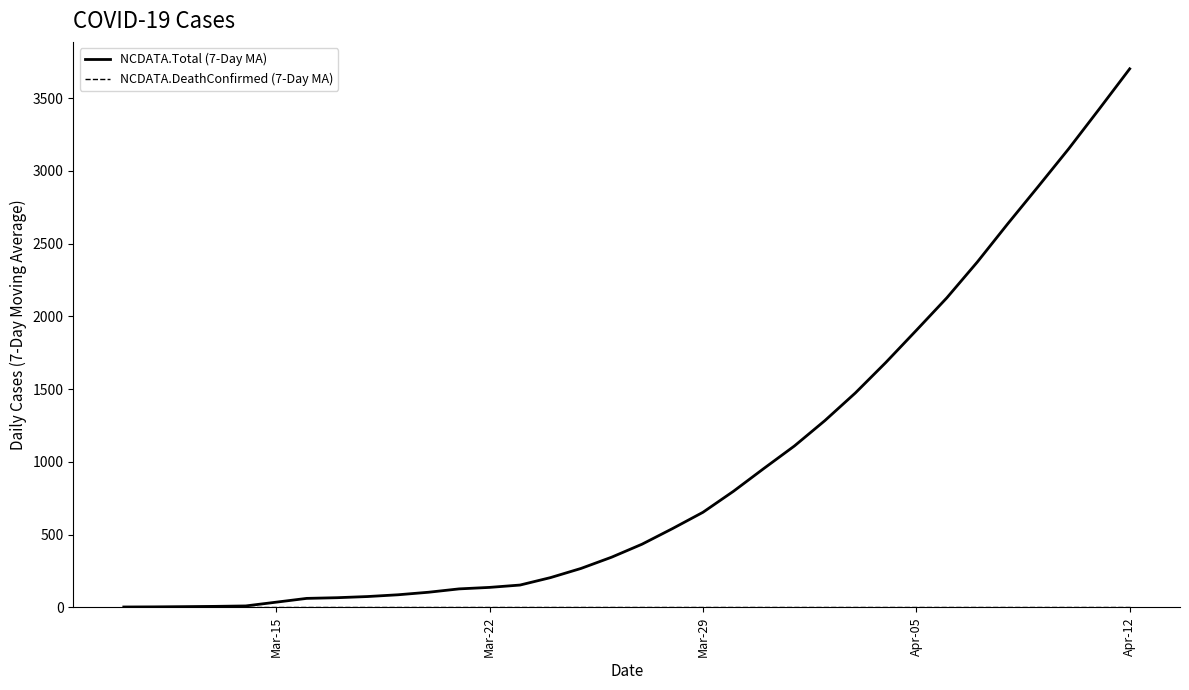

True or false: NCDATA.Total (7-Day MA) and NCDATA.DeathConfirmed (7-Day MA) intersect in this chart.

False